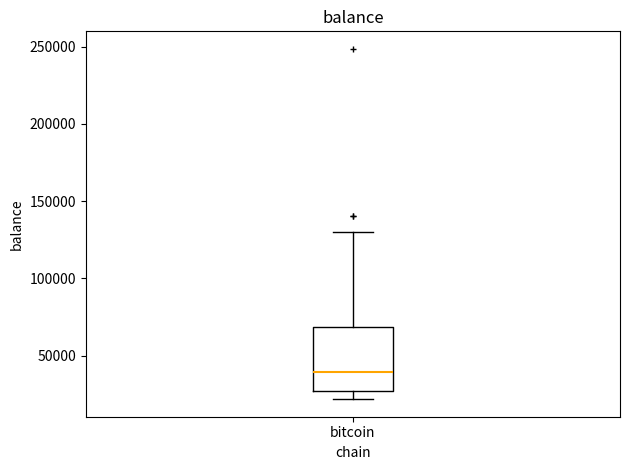

Transcribe this box plot: give where the median line is, the range the box spans, and where the two whiskers end, as read against the y-axis. The values are not printed on the chart, so give them approximately, as read against the axis.

median 40000, box 25000 to 70000, whiskers 20000 to 130000